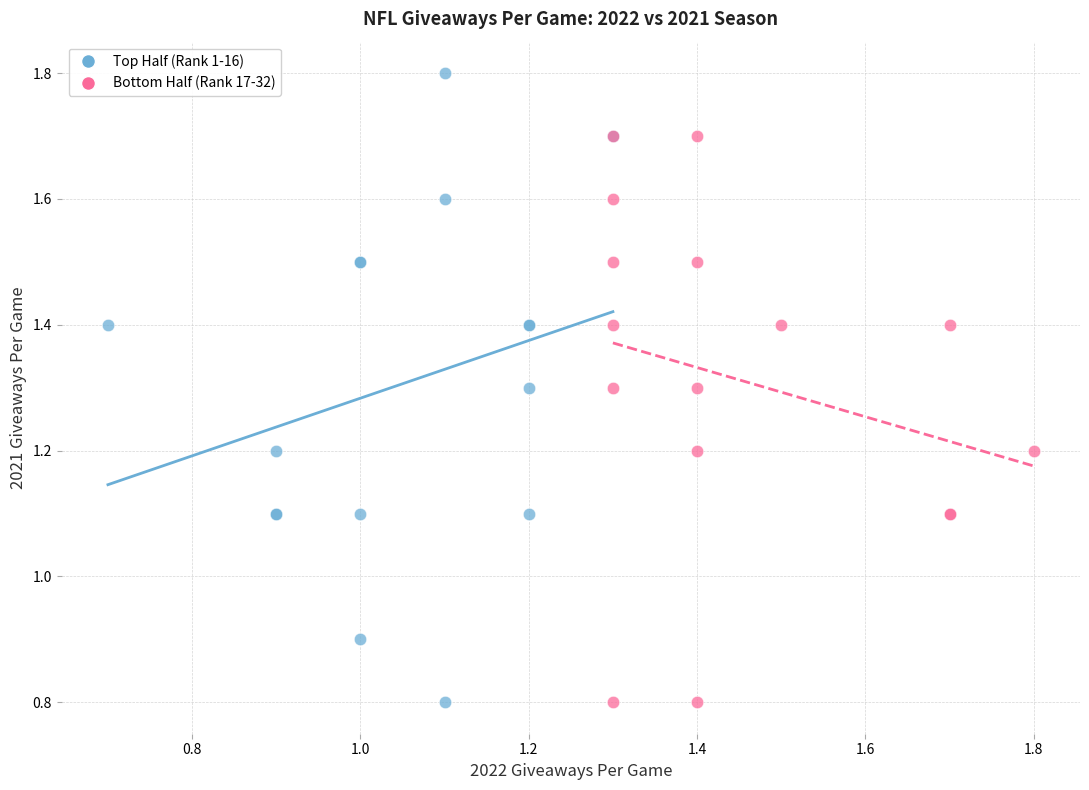

Which series has the largest Y range (max minus min)?

Top Half (Rank 1-16)